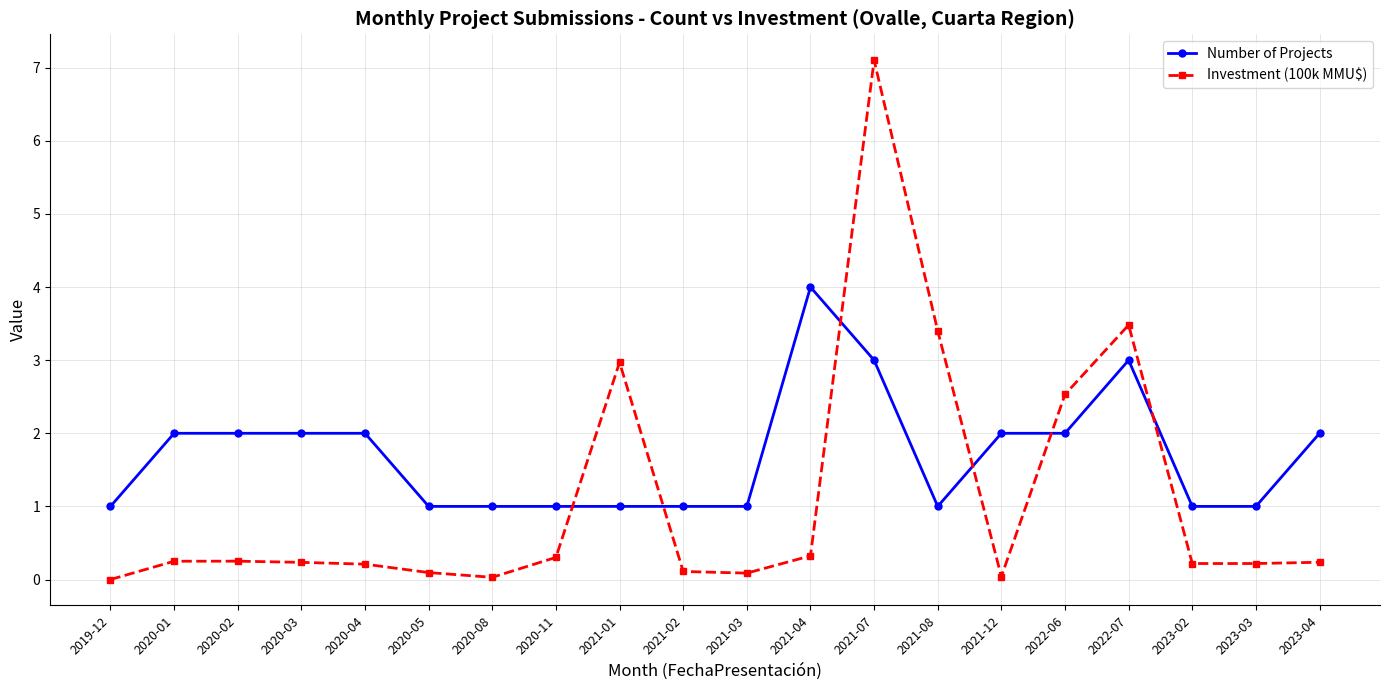

What is the total value across all series at 2023-03?

1.2